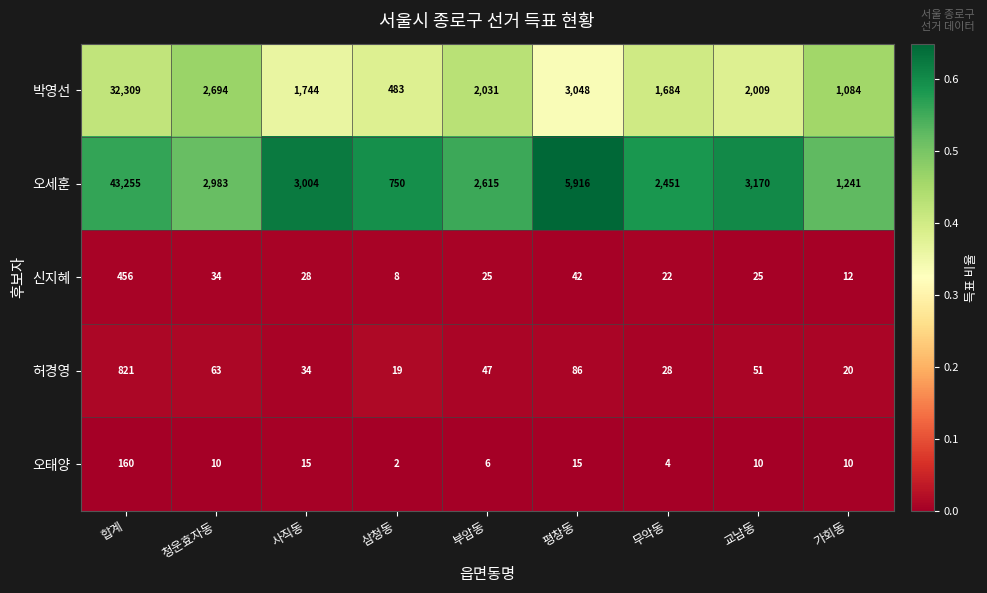

At 사직동, list the series in order from smallest to largest.

오태양, 신지혜, 허경영, 박영선, 오세훈